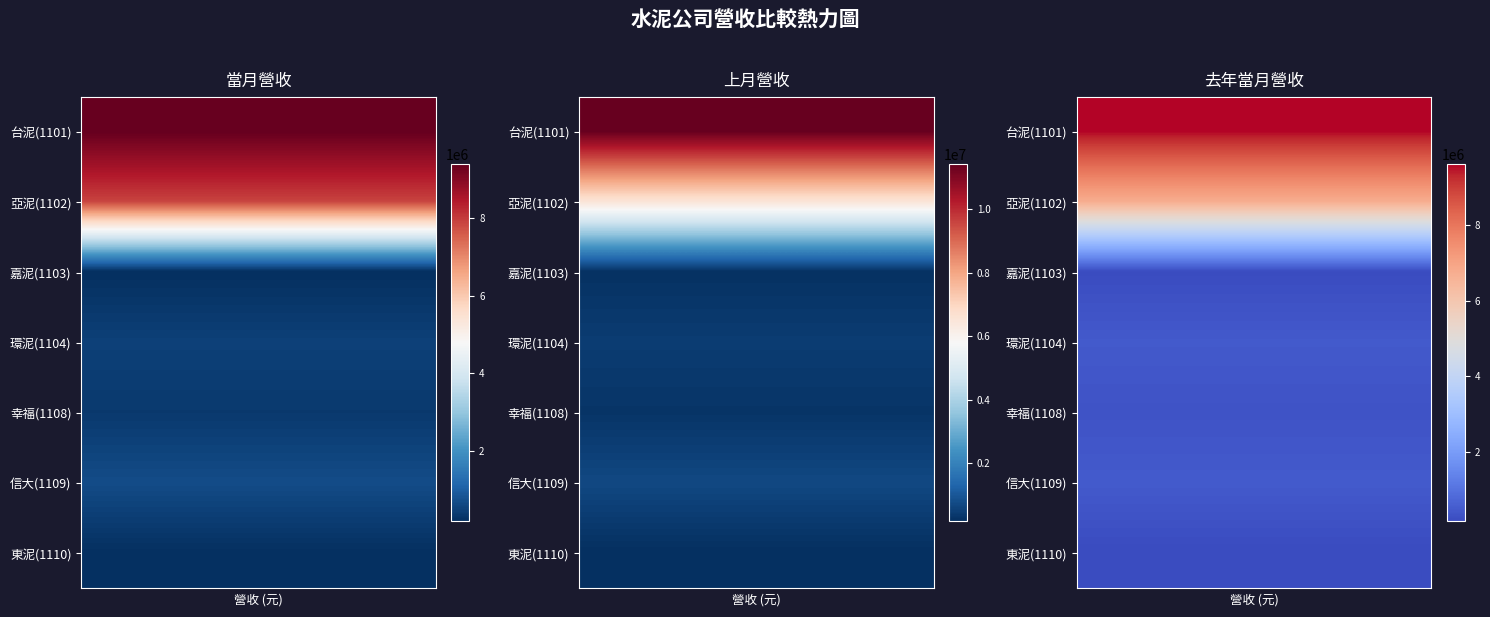

What is the difference between the maximum and minimum values in the 去年當月營收 series?

9464085